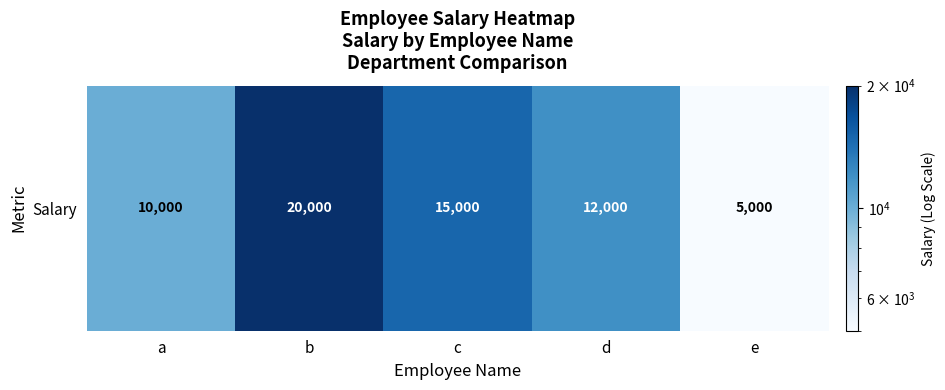

Is it true that the value at a is 10000?

True